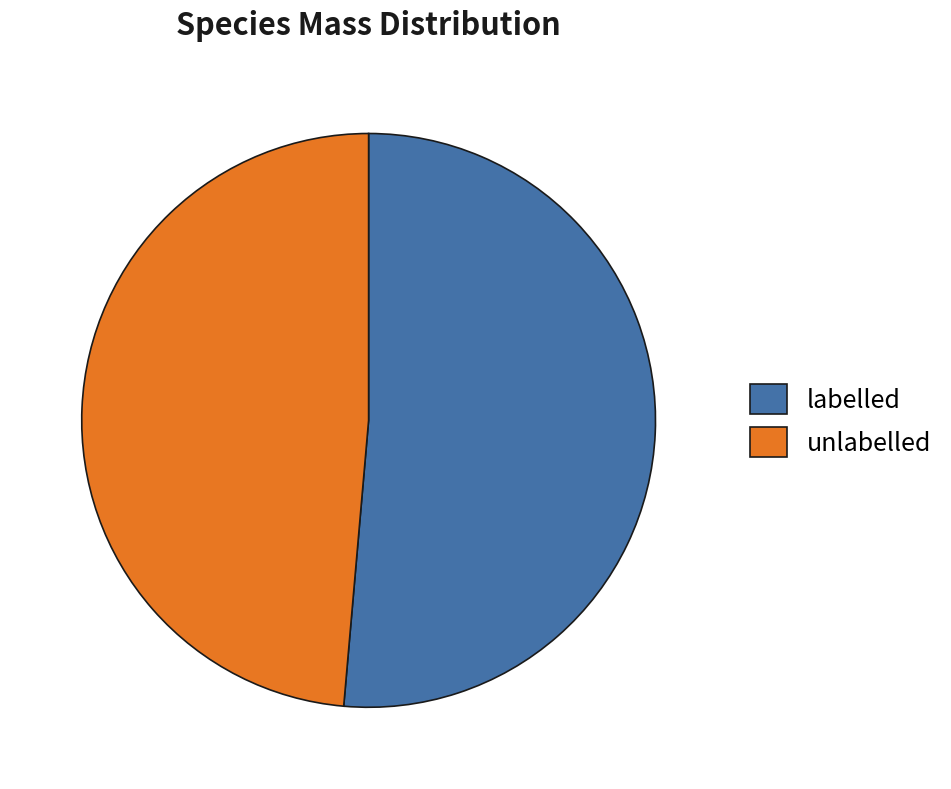

Rank the categories by value from lowest to highest.

unlabelled, labelled